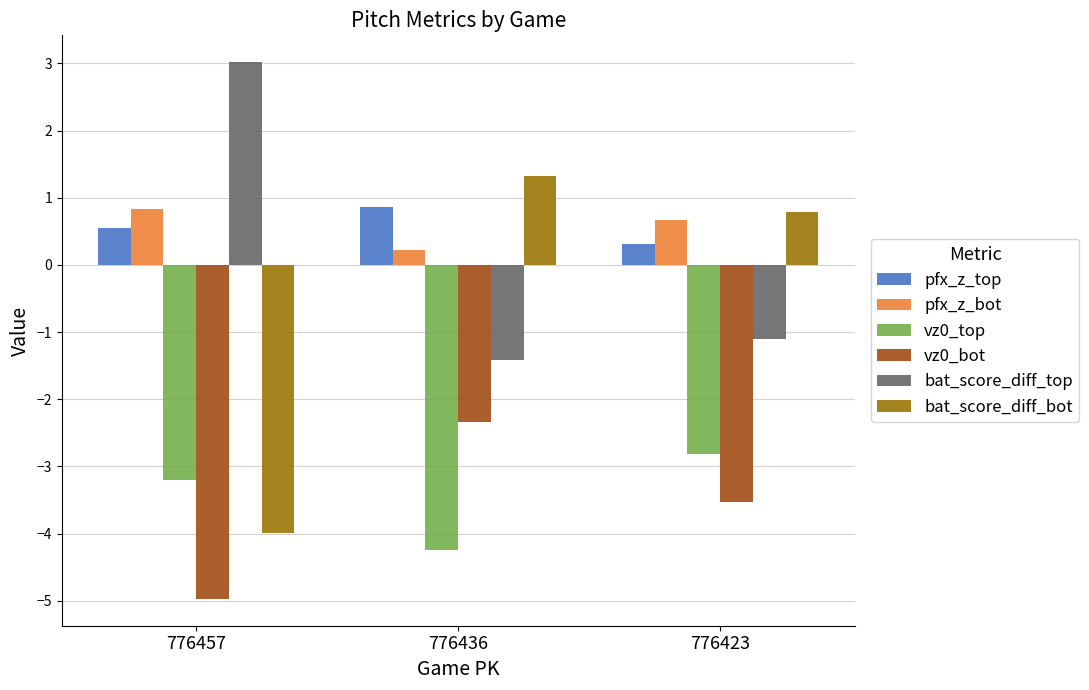

Rank the categories by bat_score_diff_bot value from lowest to highest.

776457, 776423, 776436